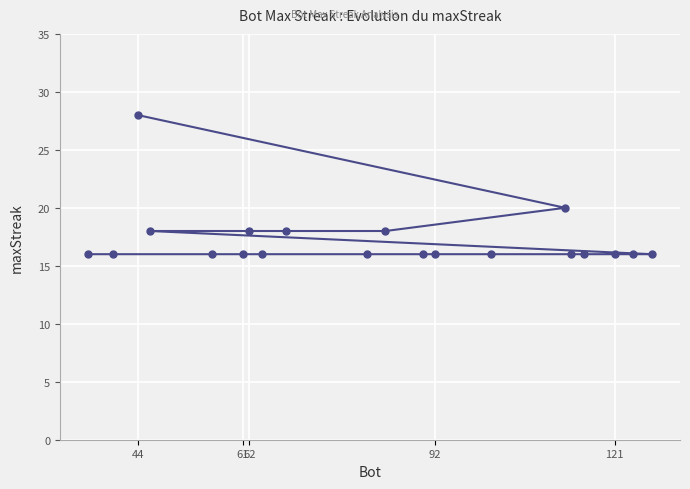

How many lines are shown in the chart?

1